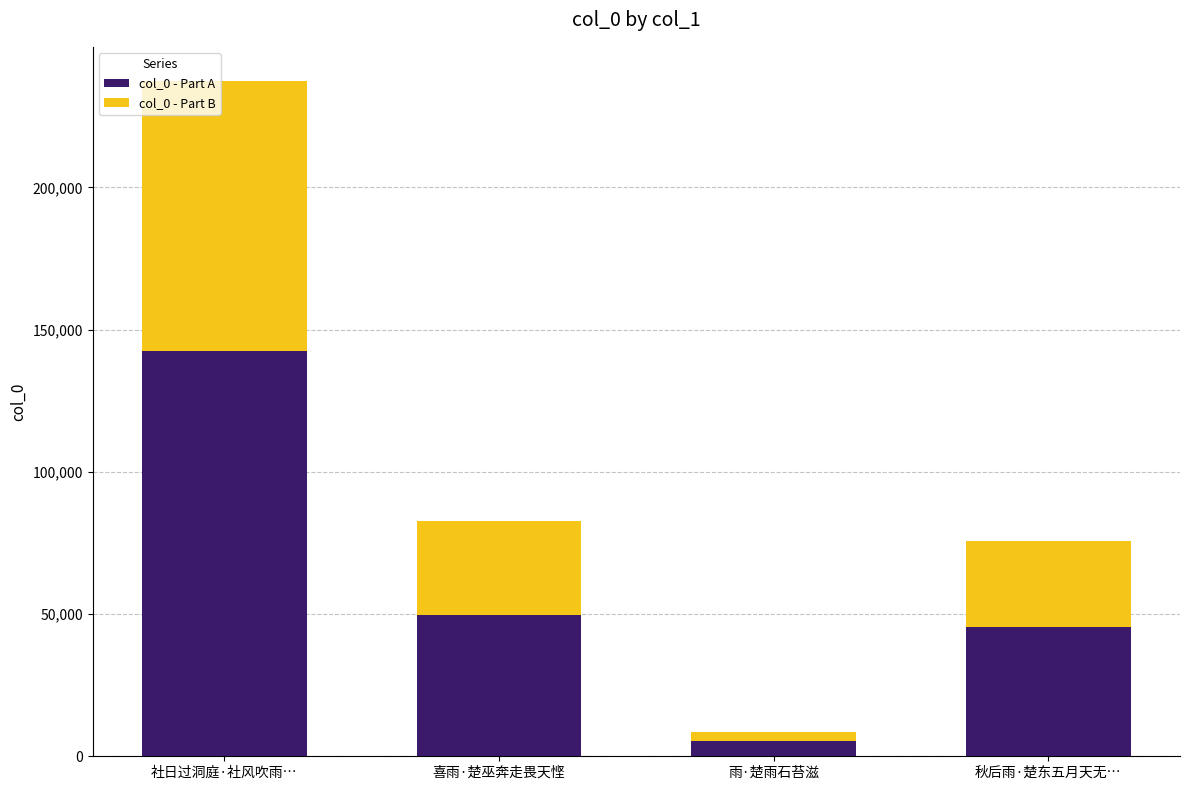

Is it true that col_0 - Part A equals 10822.0 at 秋后雨·楚东五月天无…?

False